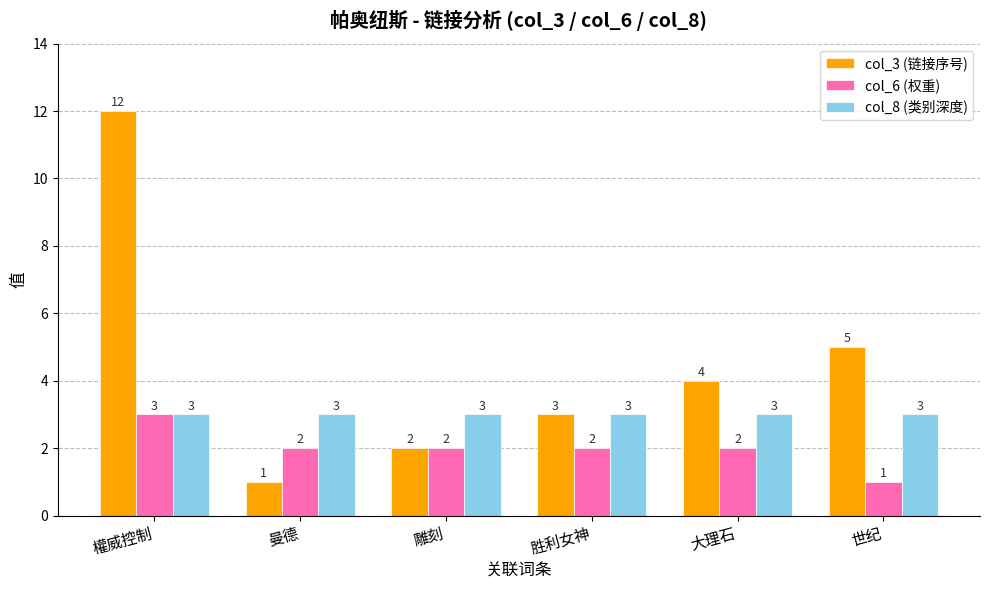

True or false: col_8 (类别深度) has a value of 3 at 胜利女神.

True